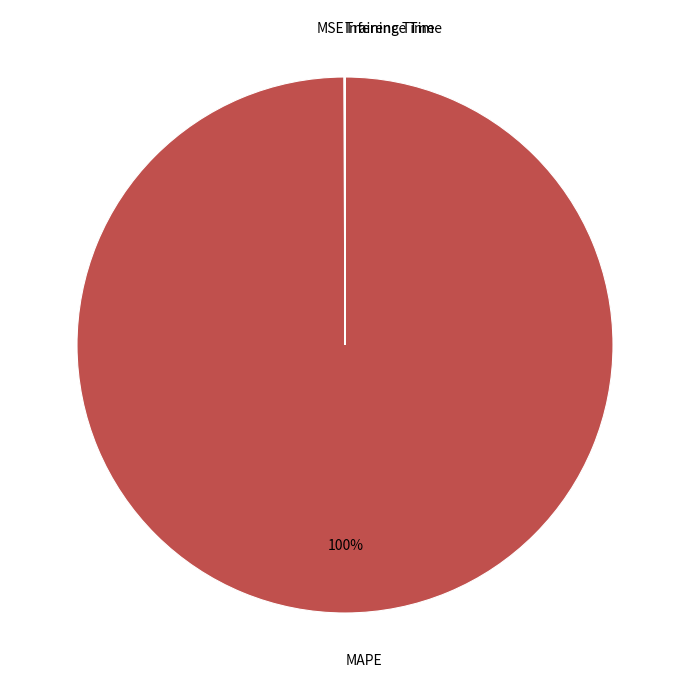

To the nearest percent, what portion does MAPE represent?

100%